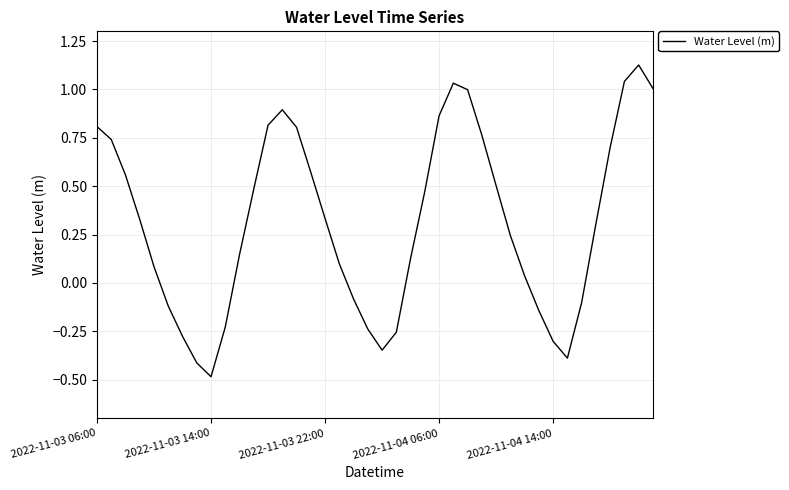

What is the minimum value shown in the chart?

-0.5